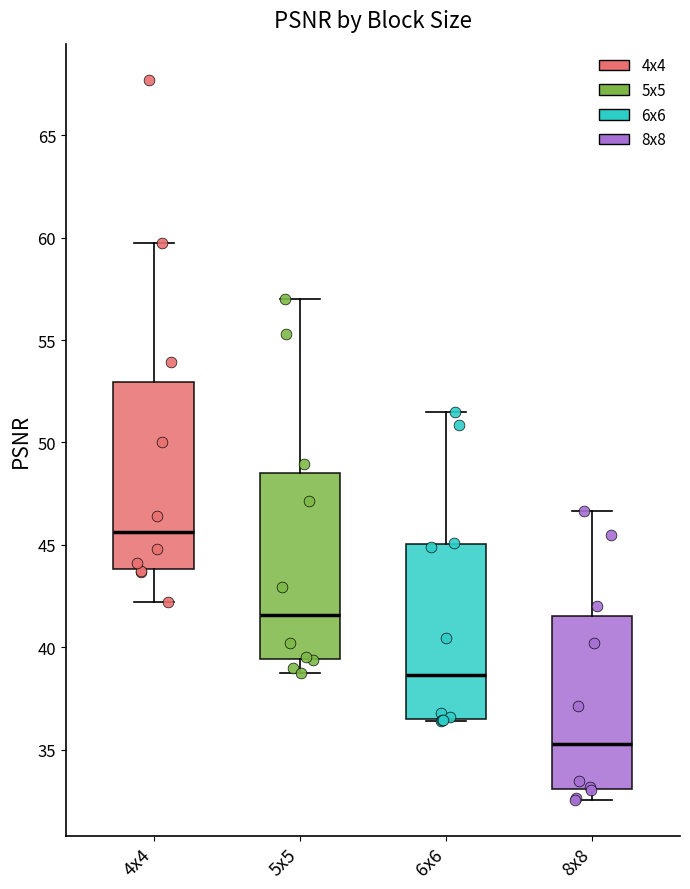

Where is the upper edge of the box for 8x8 on the y-axis? The values are not printed on the chart, so give them approximately, as read against the axis.

41.5